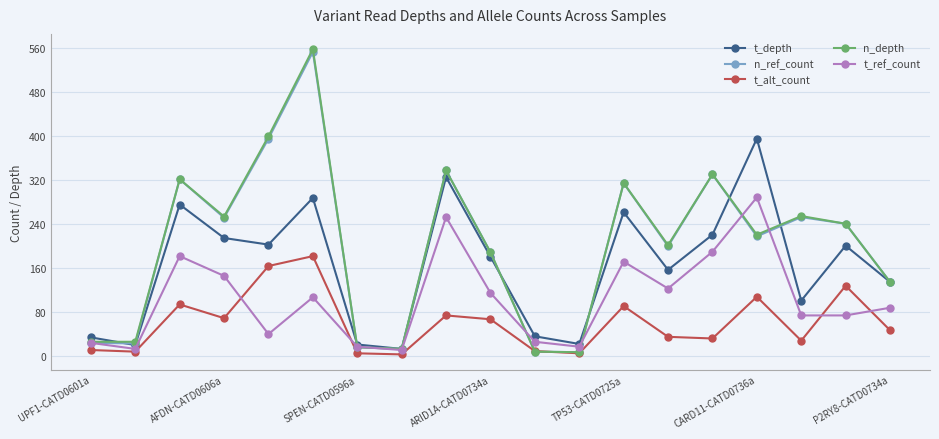

How many interior local peaks does the t_depth series have?

6